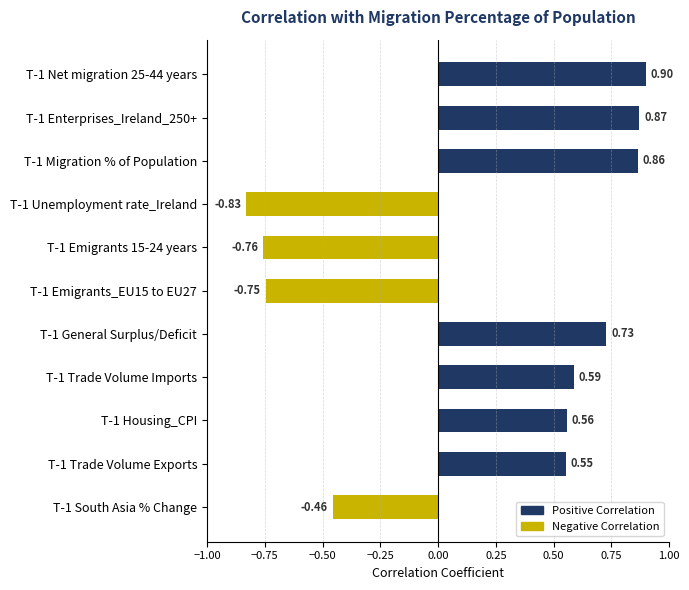

What is the difference between the values at T-1 Unemployment rate_Ireland and T-1 Housing_CPI?

1.4